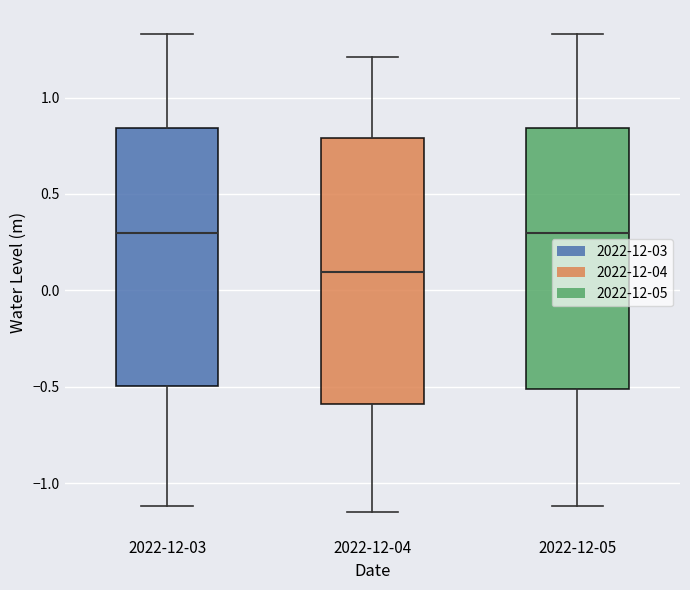

Reading left to right, transcribe this box plot: for each box, give where its median line is, the range the box spans, and where its two whiskers end, as read against the y-axis. The values are not printed on the chart, so give them approximately, as read against the axis.

2022-12-03: median 0.30, box -0.50 to 0.85, whiskers -1.10 to 1.35
2022-12-04: median 0.10, box -0.60 to 0.80, whiskers -1.15 to 1.20
2022-12-05: median 0.30, box -0.50 to 0.85, whiskers -1.10 to 1.35